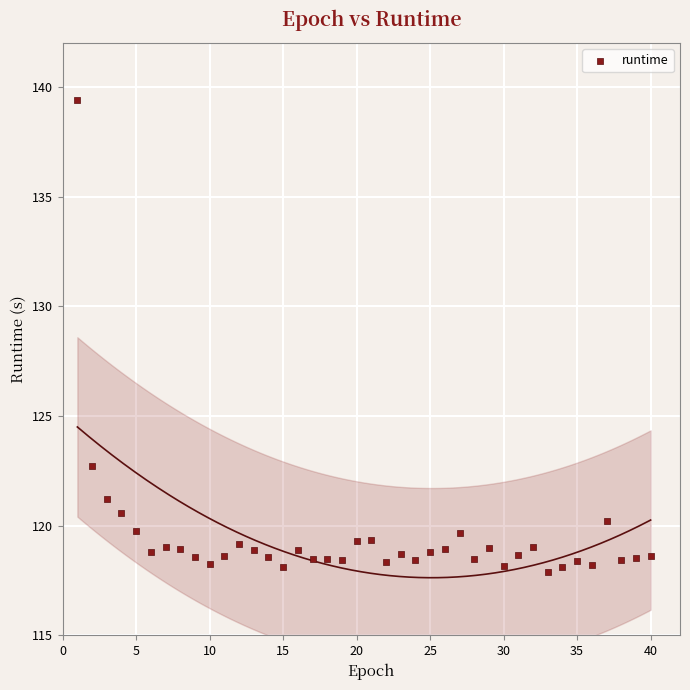

What is the range of X values (max minus min)?

39.0